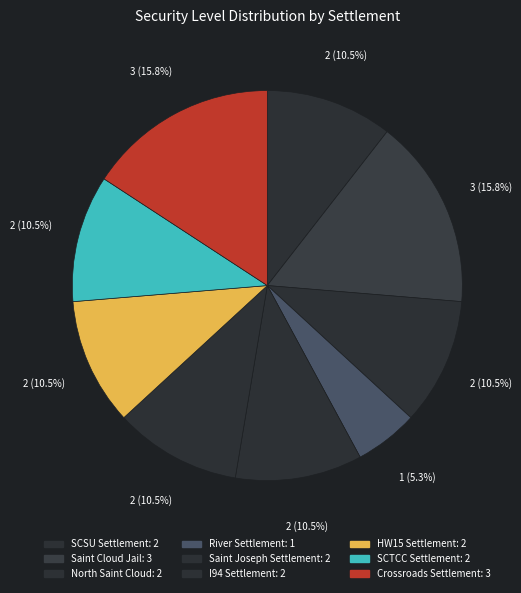

To the nearest percent, what is the average slice percentage?

11%